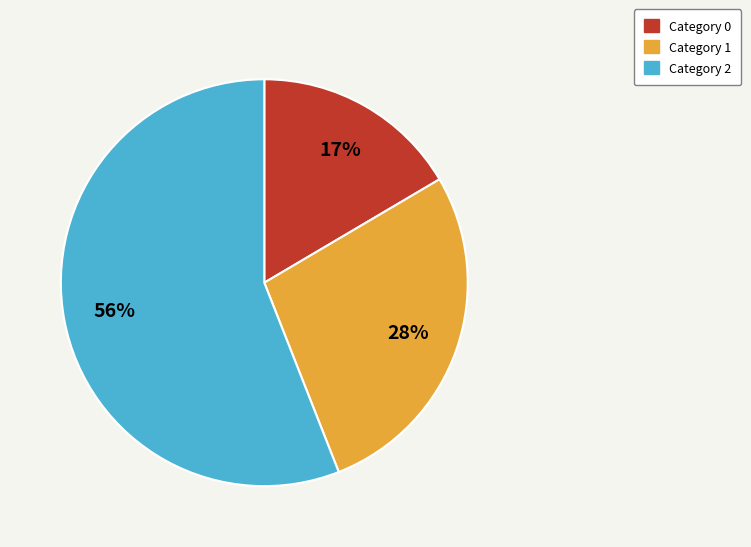

Is there any slice that represents more than half of the pie?

Yes